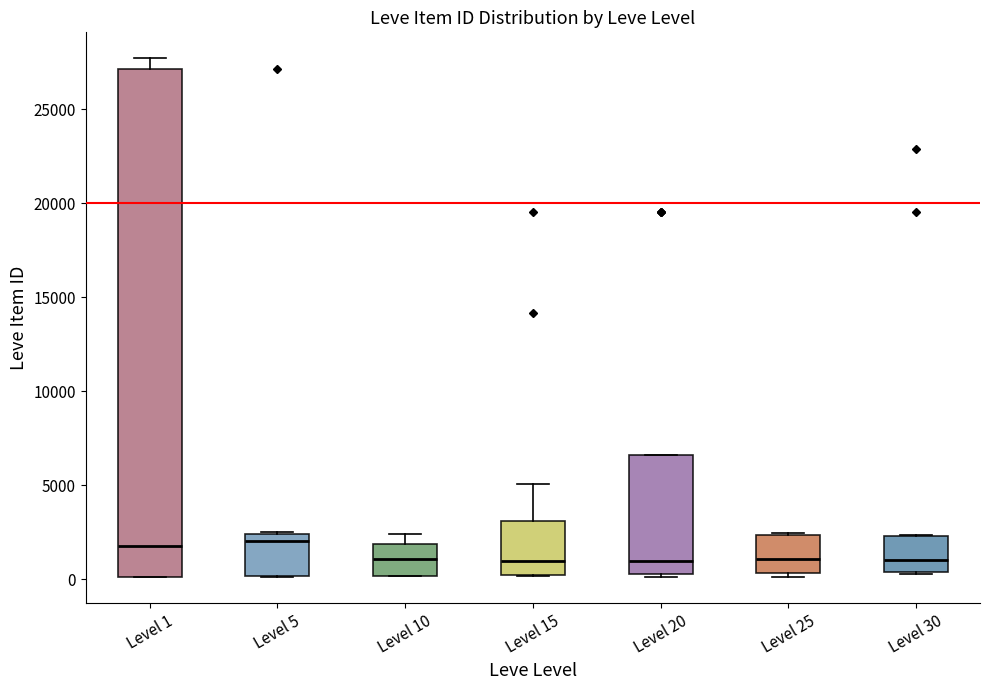

Reading left to right, read every box against the y-axis: the position of its median line, the range the box covers, and the ends of its whiskers. The values are not printed on the chart, so give them approximately, as read against the axis.

Level 1: median 2000, box 0 to 27000, whiskers 0 to 27500
Level 5: median 2000, box 0 to 2500, whiskers 0 to 2500
Level 10: median 1000, box 0 to 2000, whiskers 0 to 2500
Level 15: median 1000, box 0 to 3000, whiskers 0 to 5000
Level 20: median 1000, box 500 to 6500, whiskers 0 to 6500
Level 25: median 1000, box 500 to 2500, whiskers 0 to 2500
Level 30: median 1000, box 500 to 2500, whiskers 500 to 2500